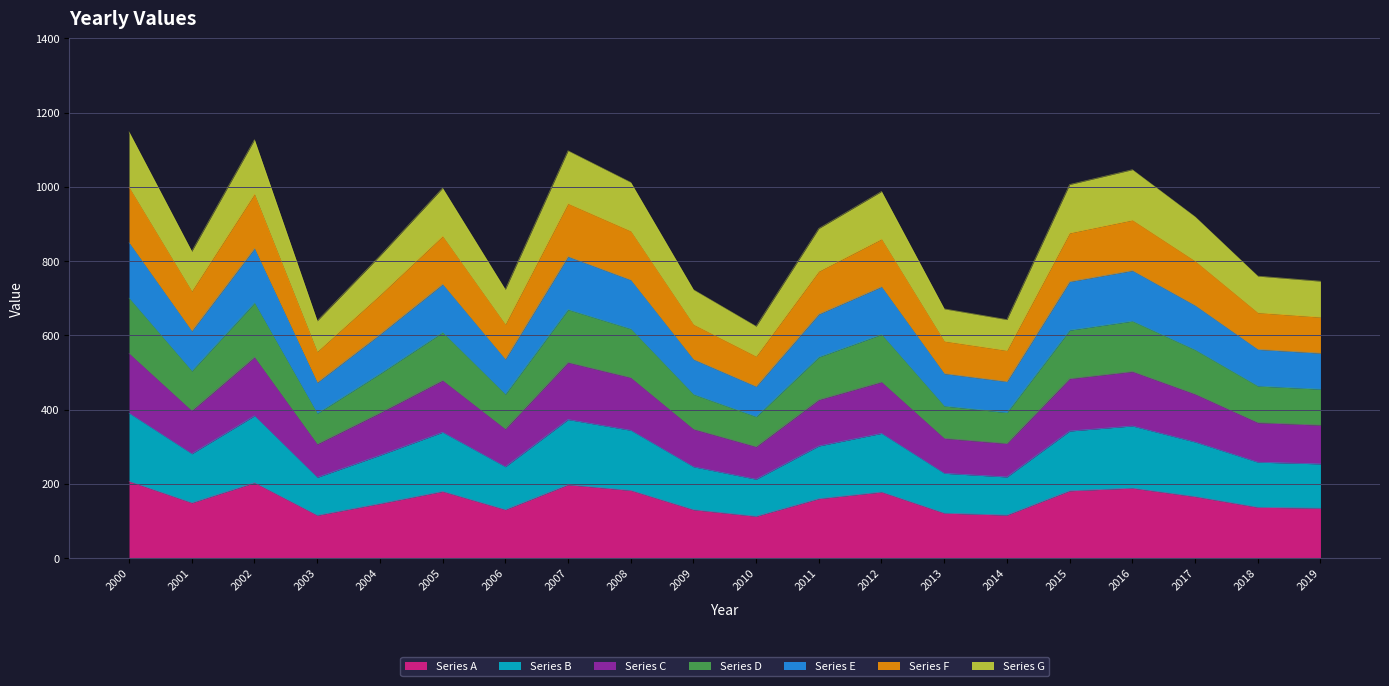

Does the chart display data point markers on the line(s)?

No